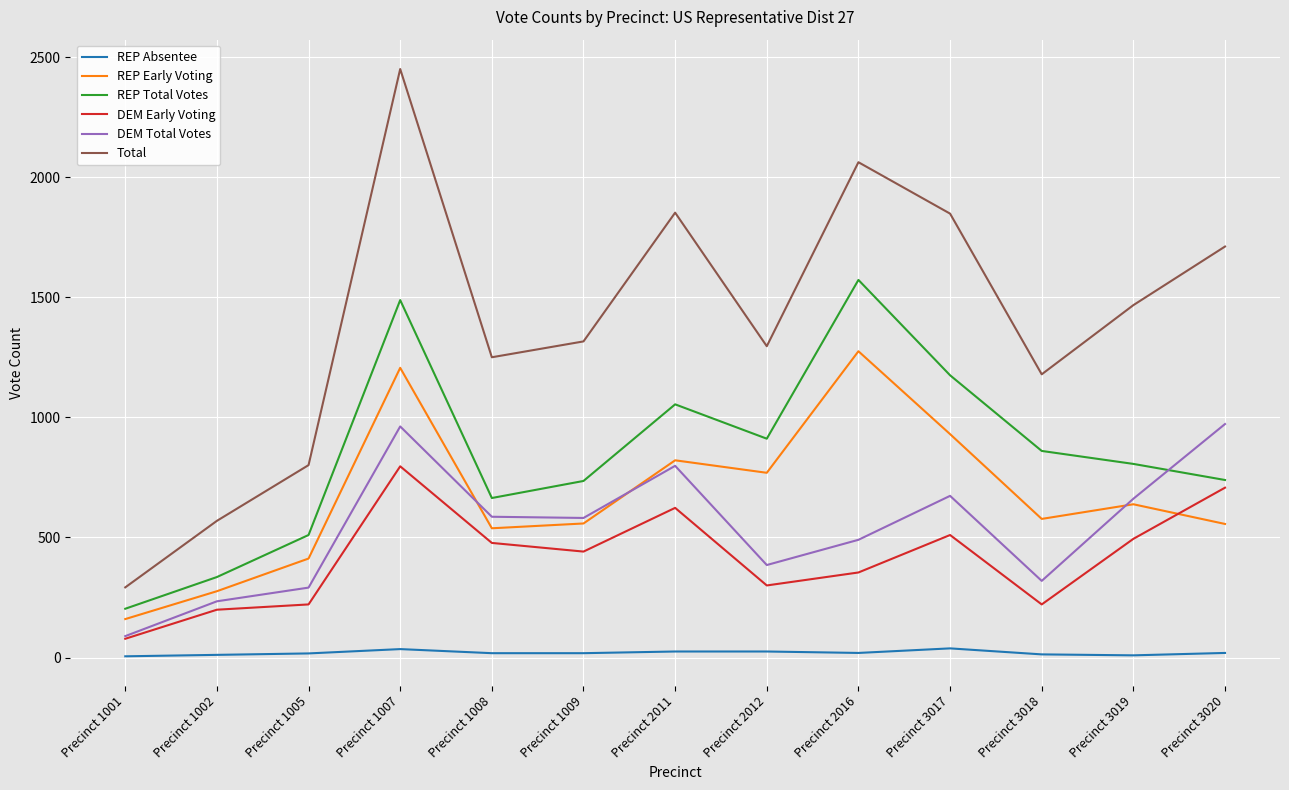

At which category does Total reach its first local valley?

Precinct 1008